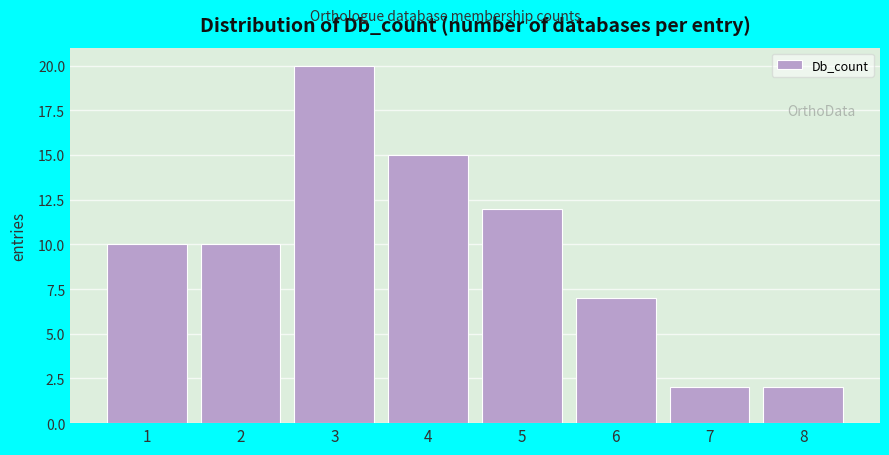

Reading left to right, extract all data points from this chart.

1=10	2=10	3=20	4=15	5=12	6=7	7=2	8=2